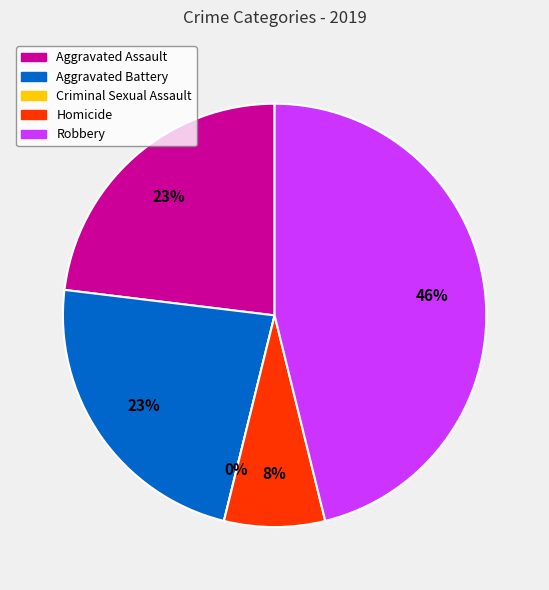

To the nearest percent, what portion does Aggravated Assault represent?

23%